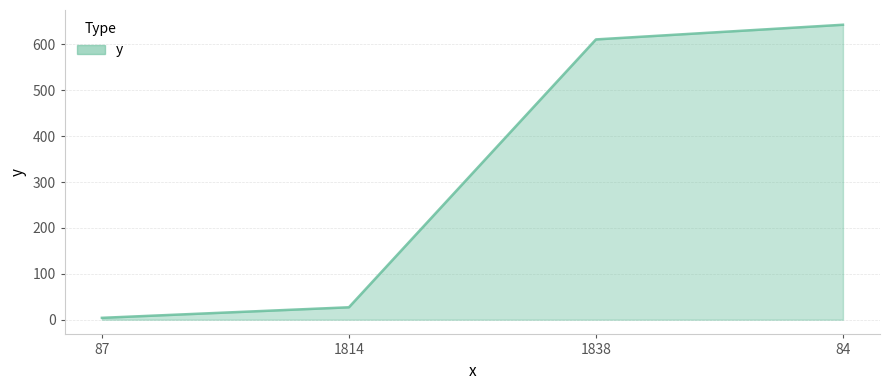

What is the minimum value shown in the chart?

4